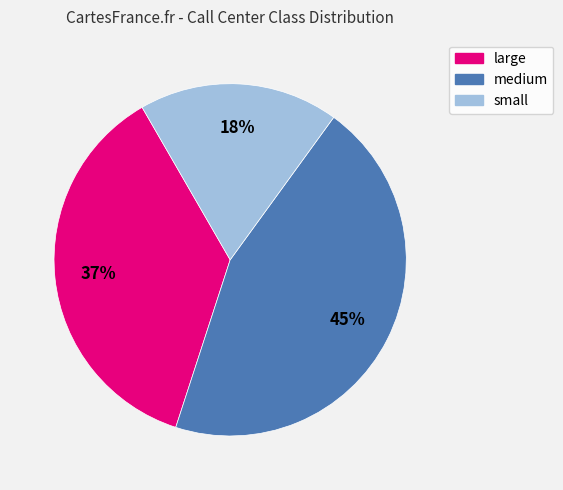

What is the ratio of the value at small to the value at large?

0.5